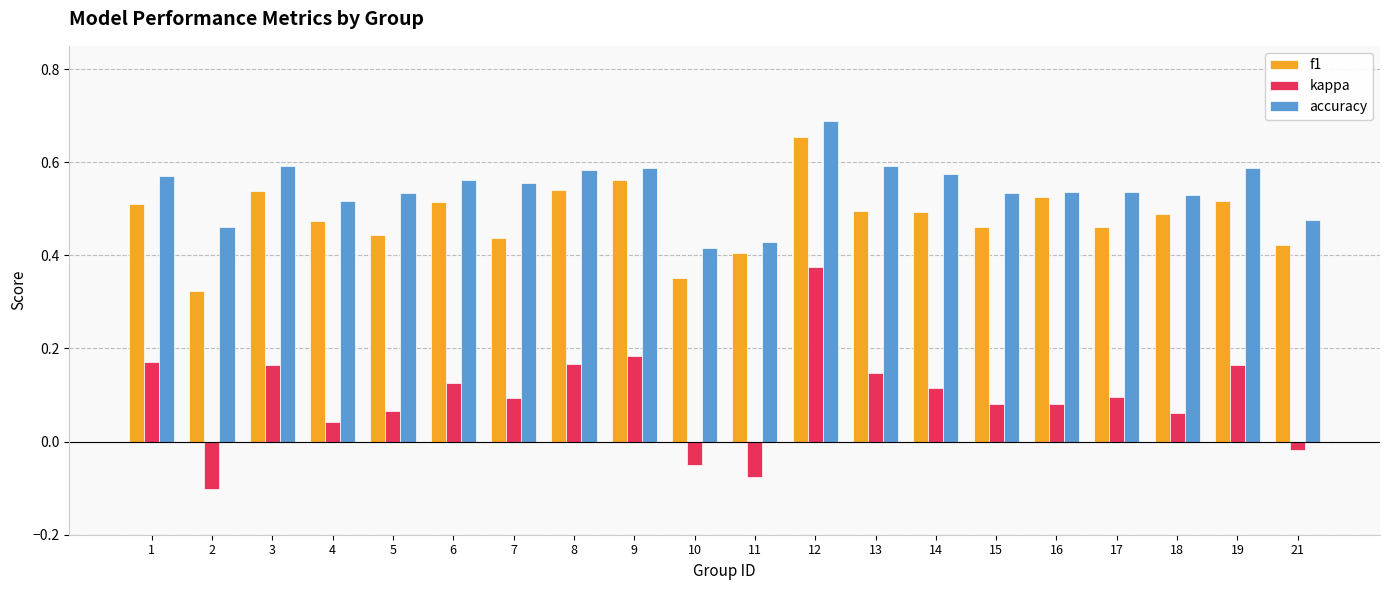

How many bars are there in each group?

3